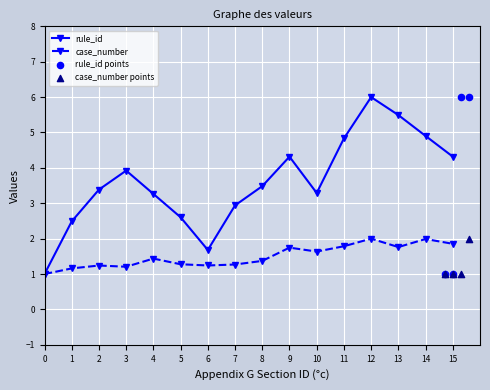

What are all the series names shown in the legend?

rule_id, case_number